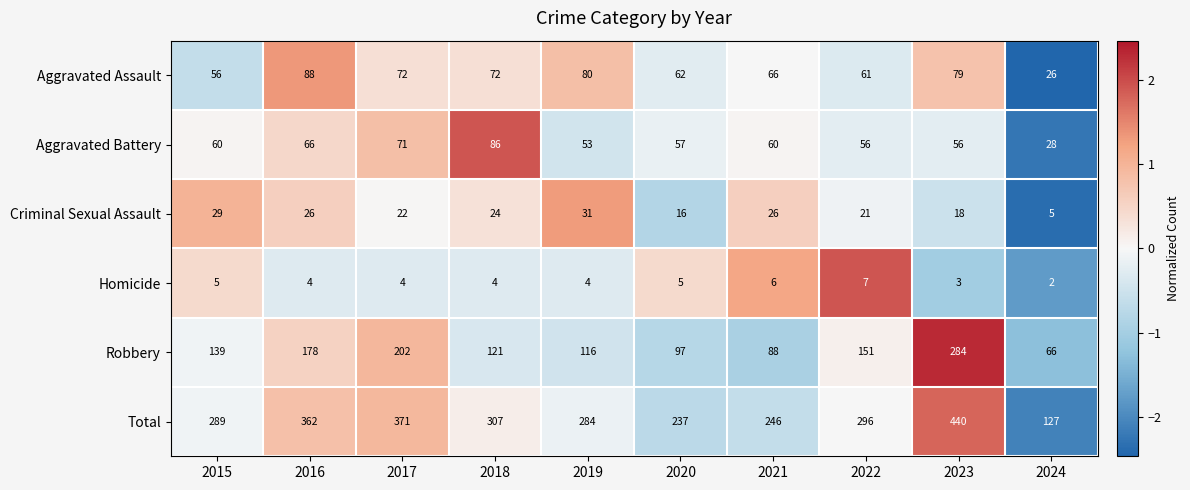

At which label is Aggravated Assault closest to 57?

2015